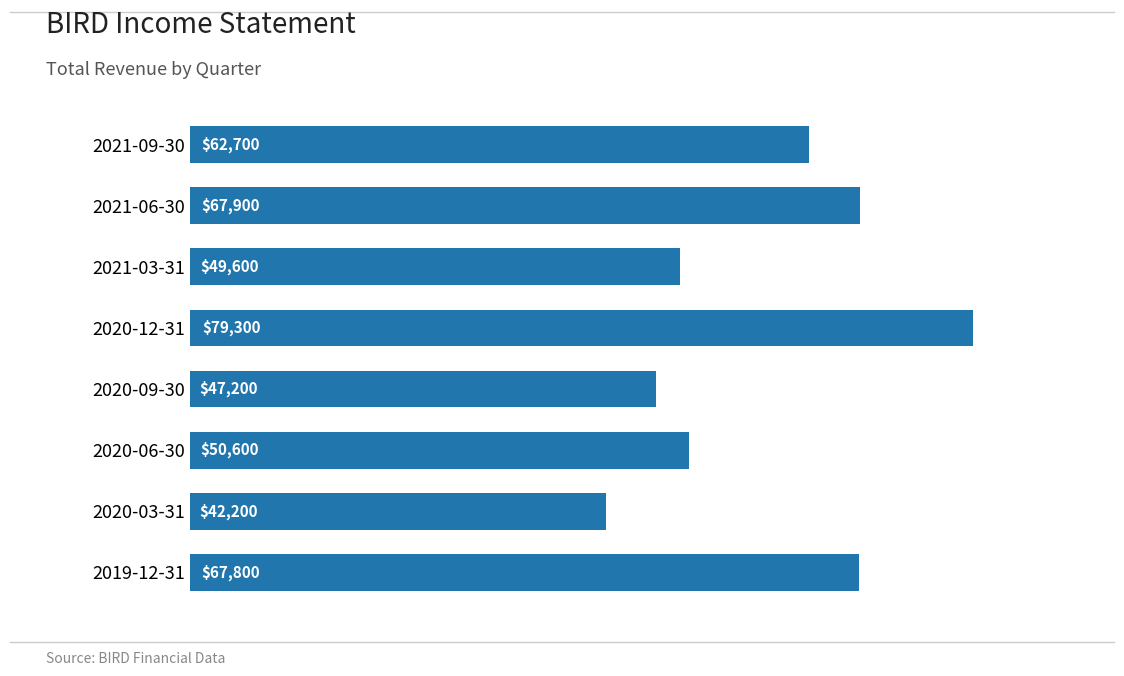

What is the label of the 7th bar from the bottom?

2021-06-30